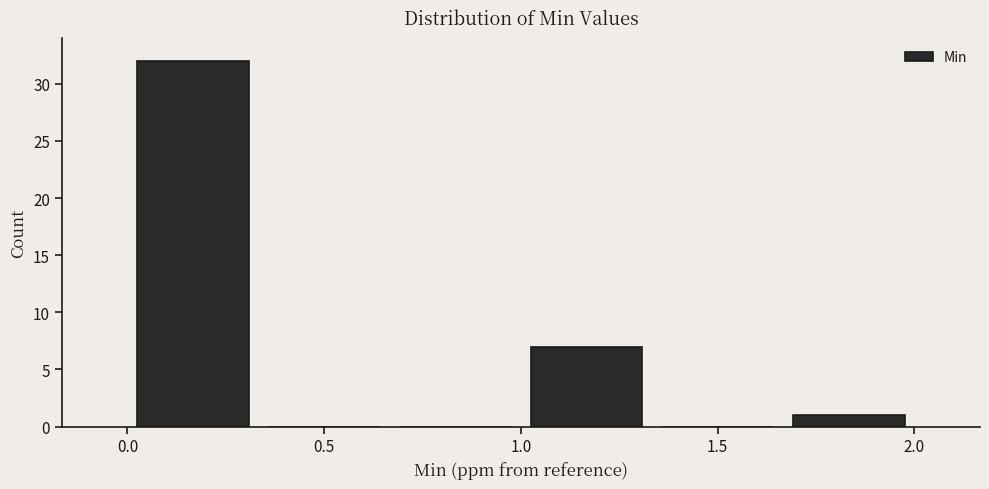

How tall is the bar that spans 0.00 to 0.35 on the x-axis? Neither the bar edges nor the heights are printed on the chart, so give them approximately, as read against the axes.

32